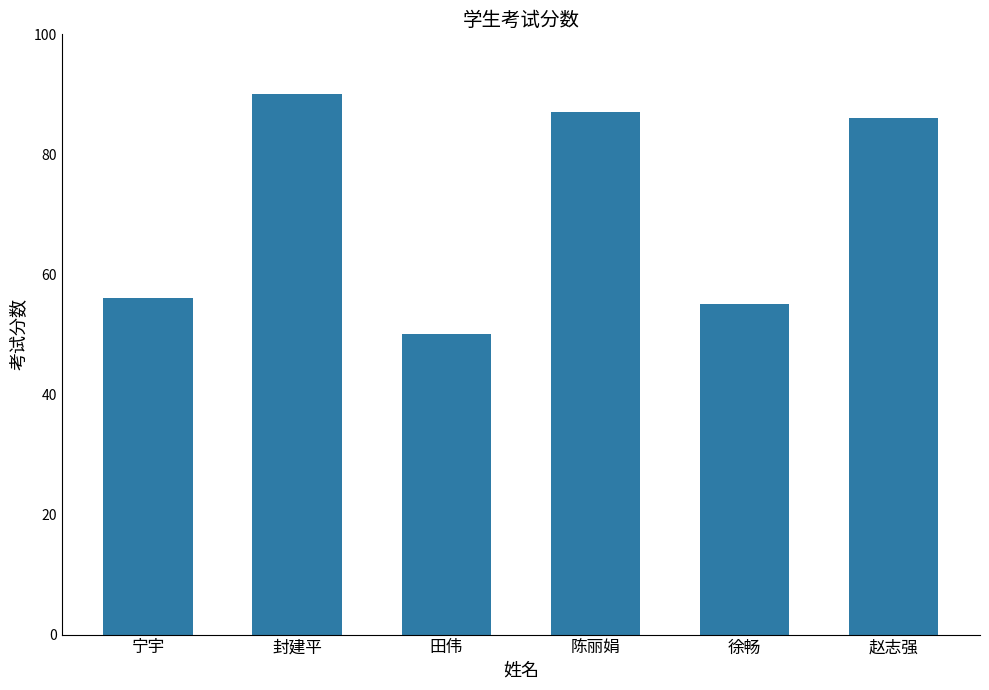

What is the ratio of the value at 封建平 to the value at 陈丽娟?

1.0